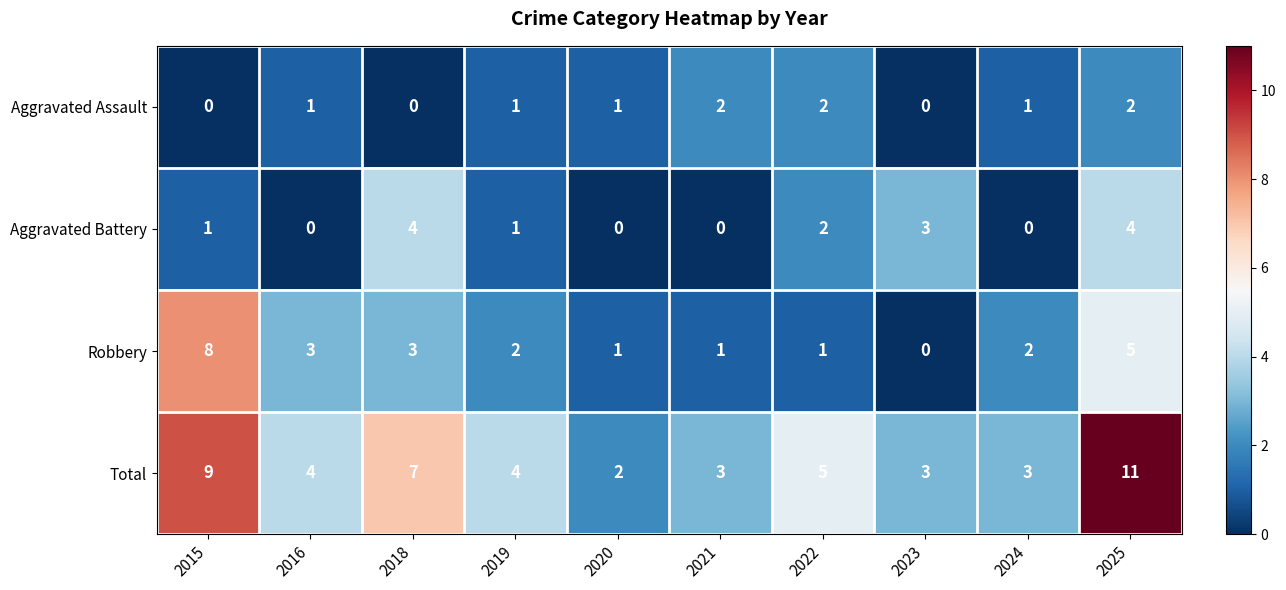

What is the sum of all Total values?

51